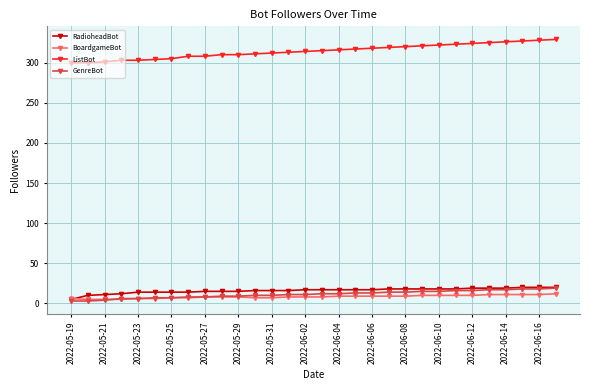

True or false: ListBot and BoardgameBot intersect in this chart.

False